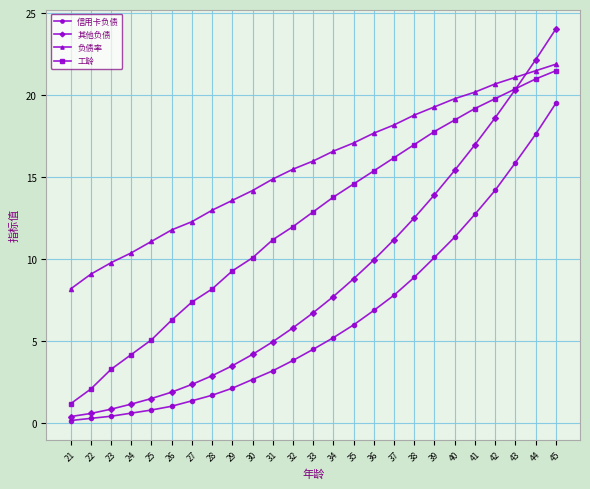

What value does the 信用卡负债 series have at 35?

6.0